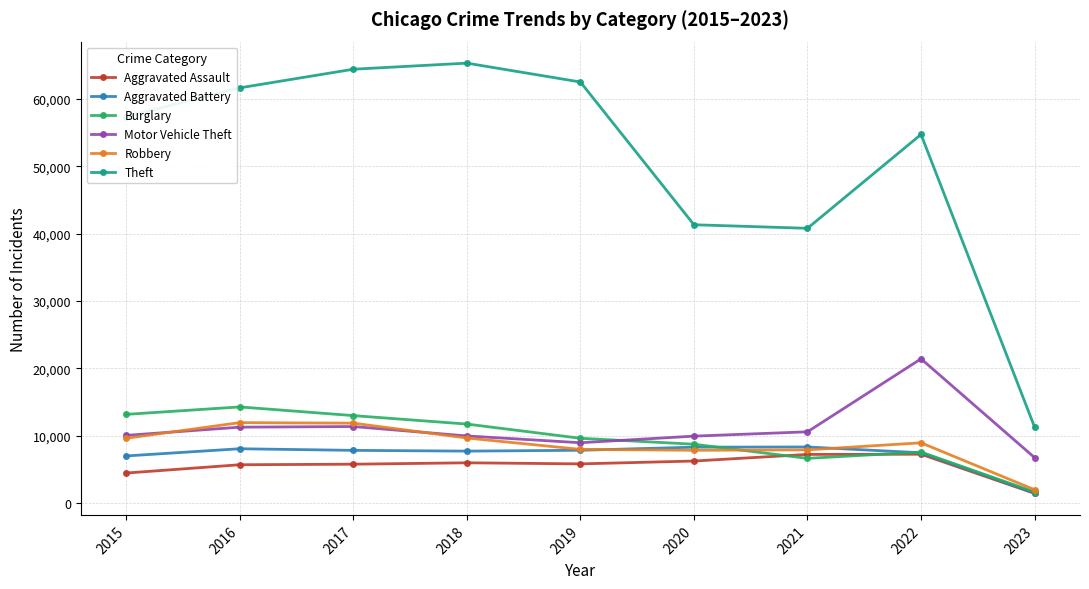

True or false: Burglary has a value of 9053 at 2016.

False